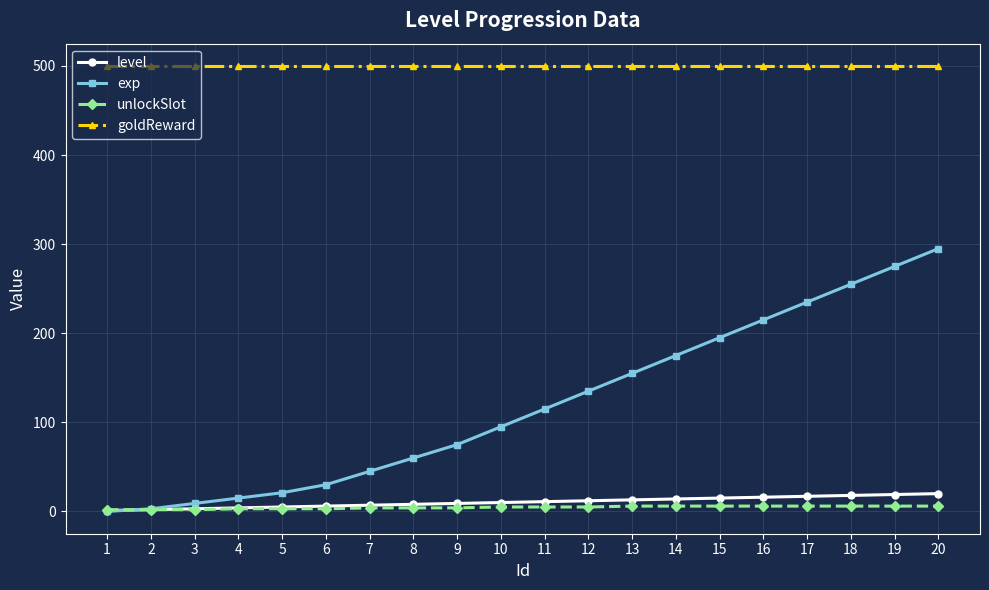

Which series has the largest range (max minus min)?

exp